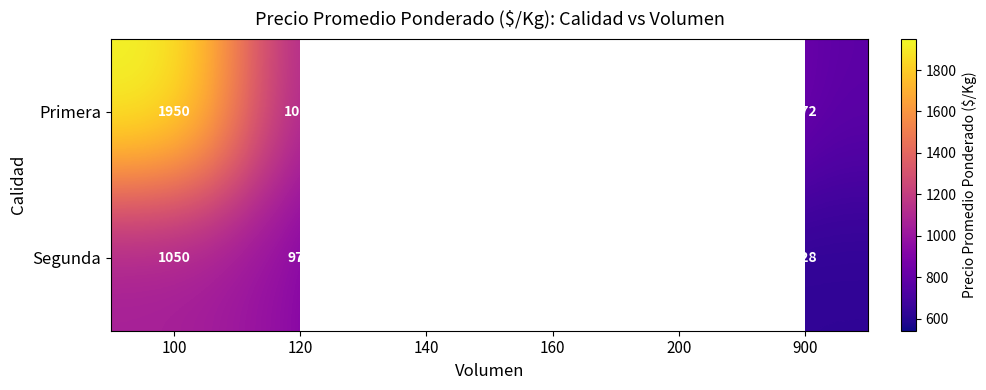

Is it true that Primera equals 1100.0 at 140?

True